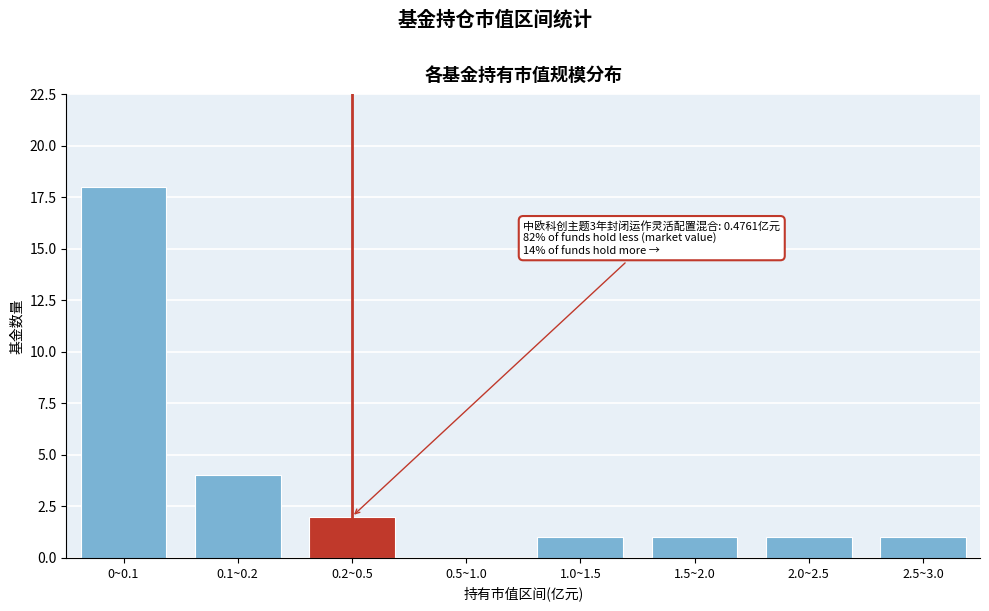

Reading left to right, extract all data points from this chart.

0~0.1=18	0.1~0.2=4	0.2~0.5=2	0.5~1.0=0	1.0~1.5=1	1.5~2.0=1	2.0~2.5=1	2.5~3.0=1